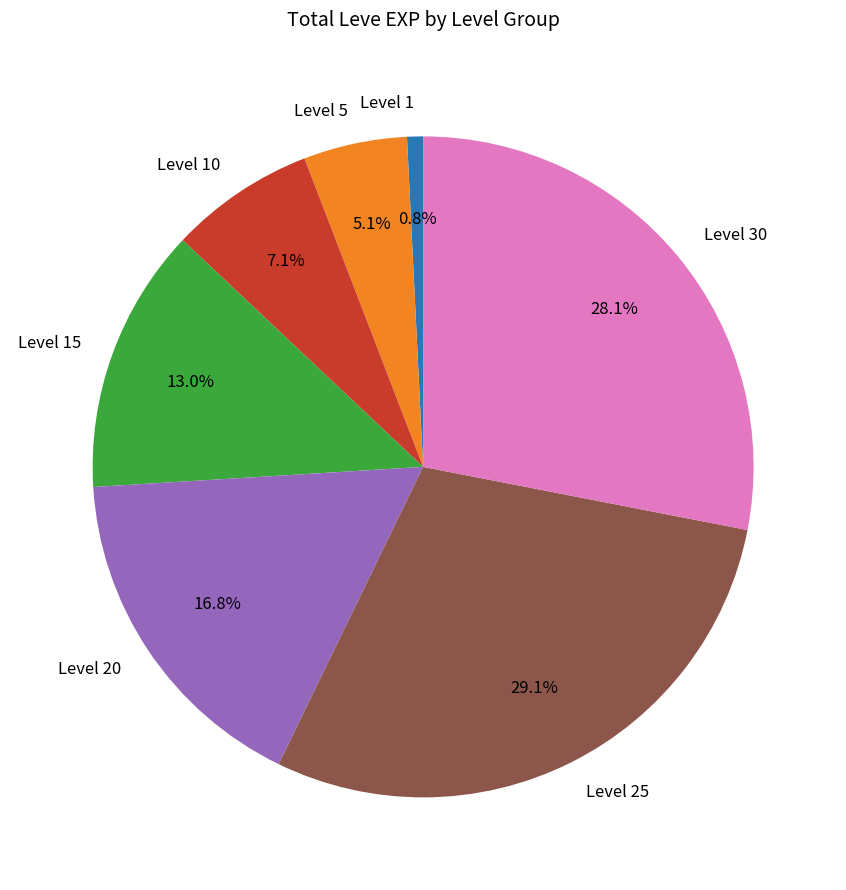

How many segments does this pie chart have?

7